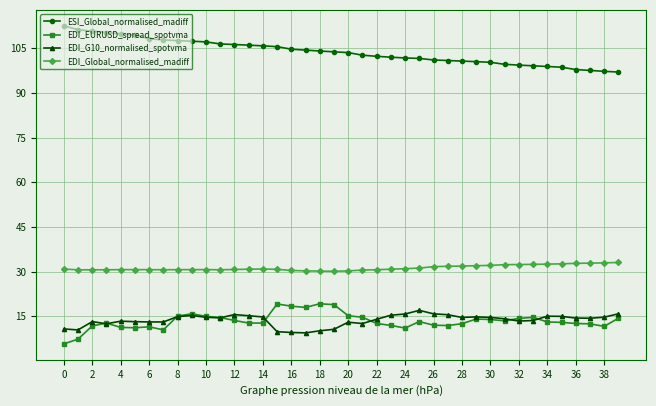

What is the value of the EDI_EURUSD_spread_spotvma point at the 7th from the left?

11.4